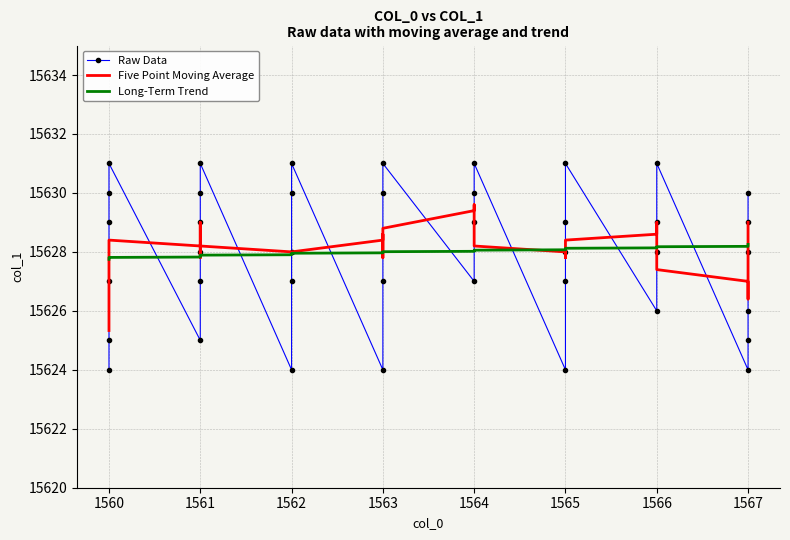

Which series has the largest range (max minus min)?

Raw Data